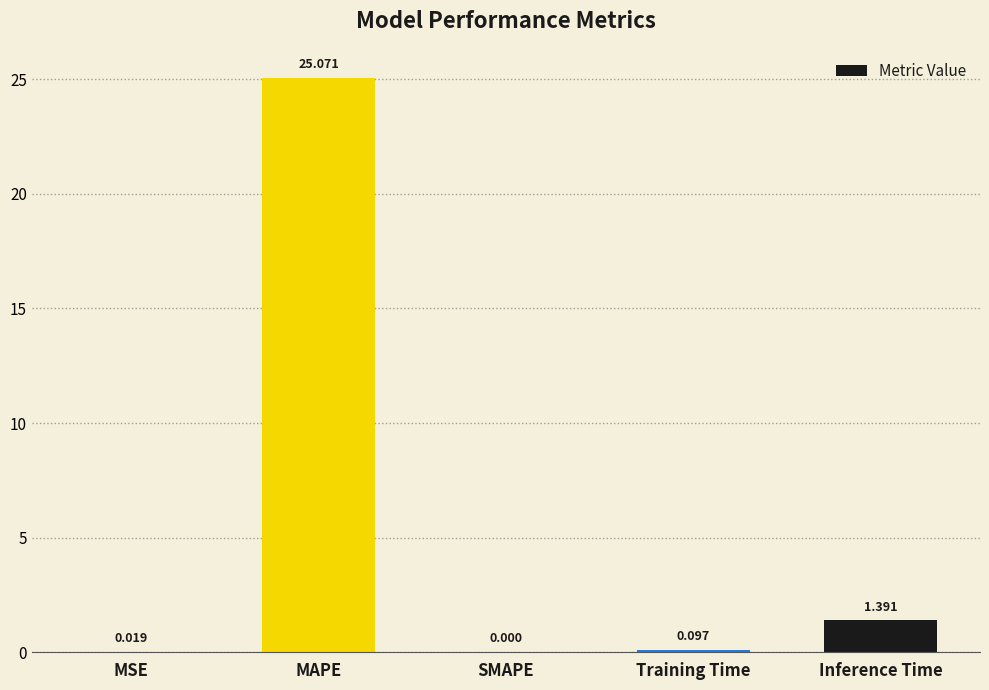

What is the maximum value shown in the chart?

25.1